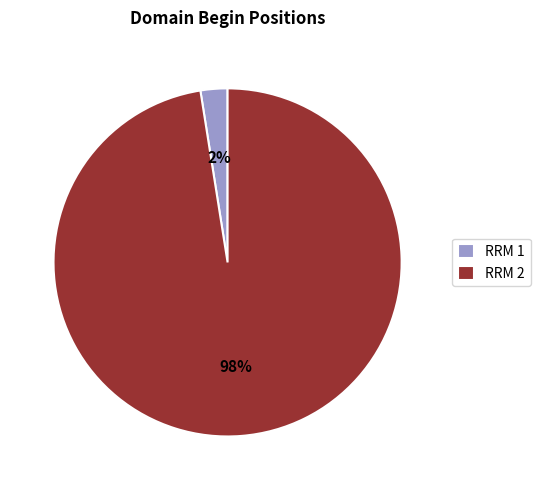

Which has a higher value, RRM 1 or RRM 2?

RRM 2